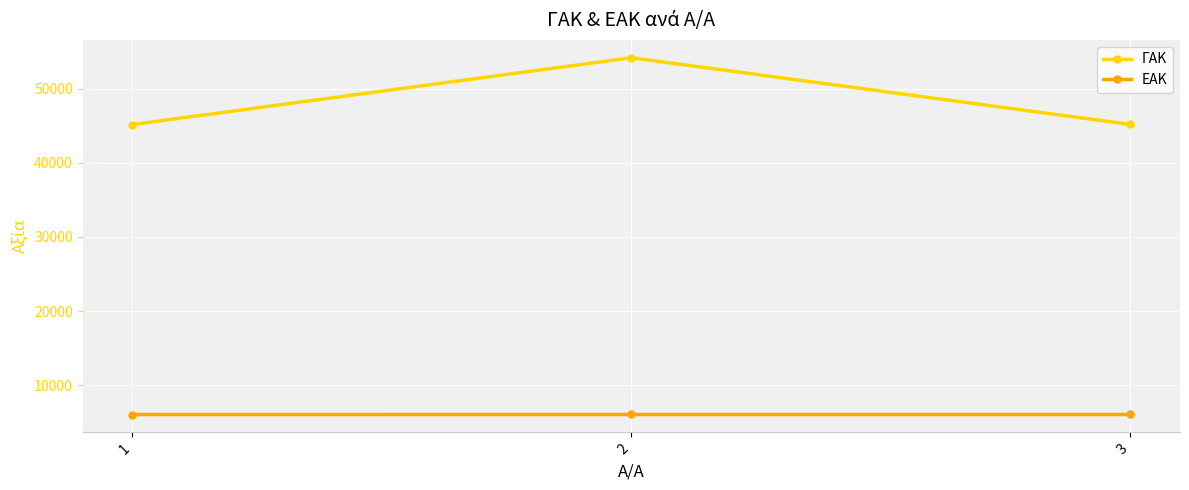

What is the minimum value for ΓΑΚ?

45153